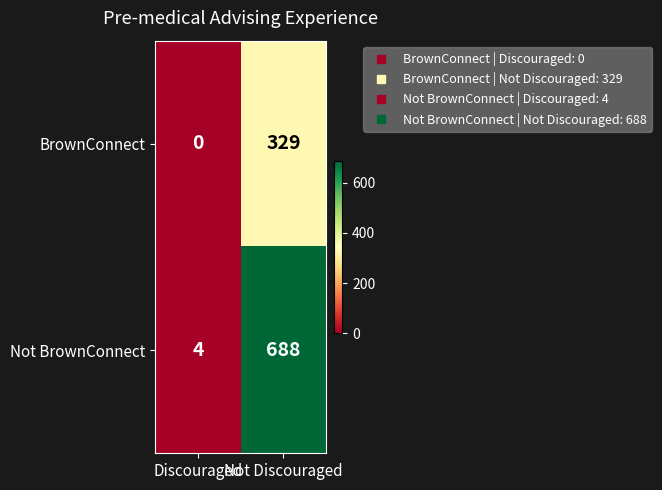

What is the sum of the Not BrownConnect values at Discouraged and Not Discouraged?

692